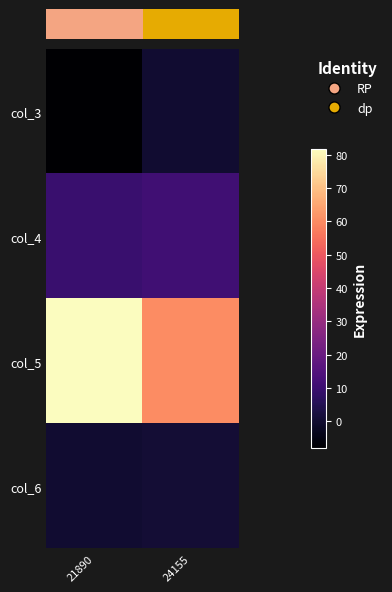

Which category has the highest value across all series?

21890